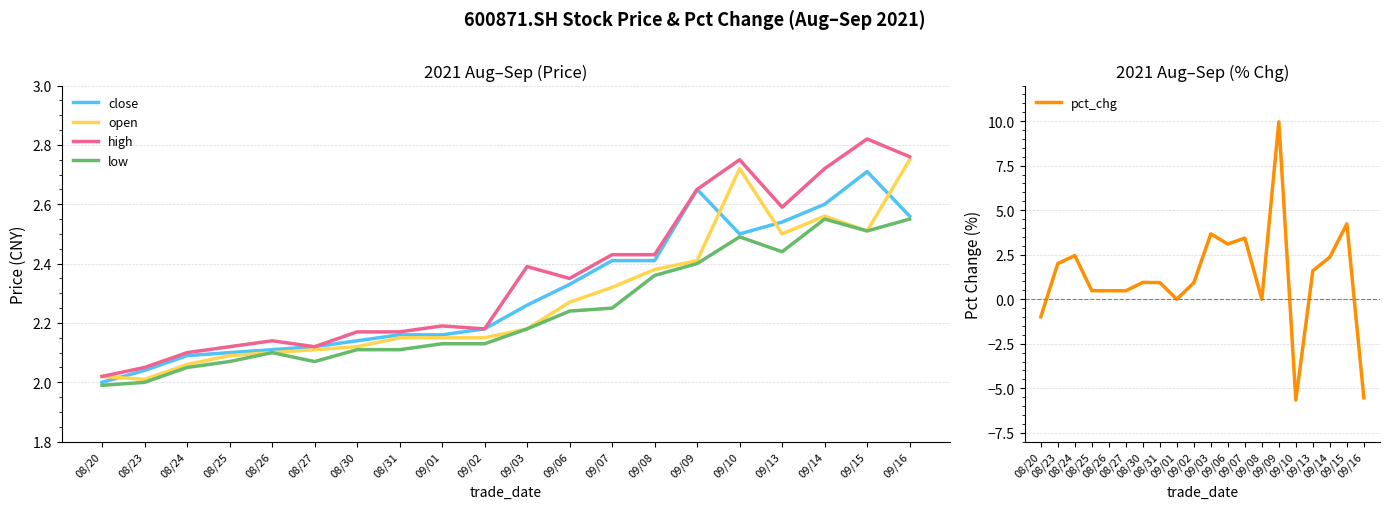

Where is the first local minimum for low?

08/27